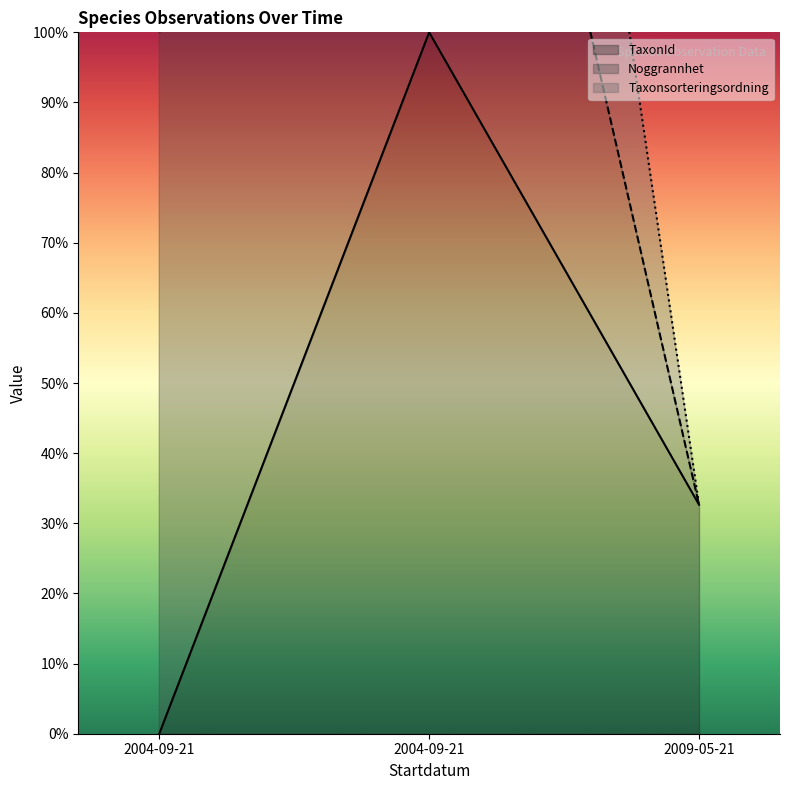

Reading right to left, extract all data points from this chart.

TaxonId line: 2009-05-21=32.7	2004-09-21=100.0	2004-09-21=0.0
Noggrannhet line: 2009-05-21=32.7	2004-09-21=200.0	2004-09-21=100.0
Taxonsorteringsordning line: 2009-05-21=32.7	2004-09-21=293.8	2004-09-21=200.0